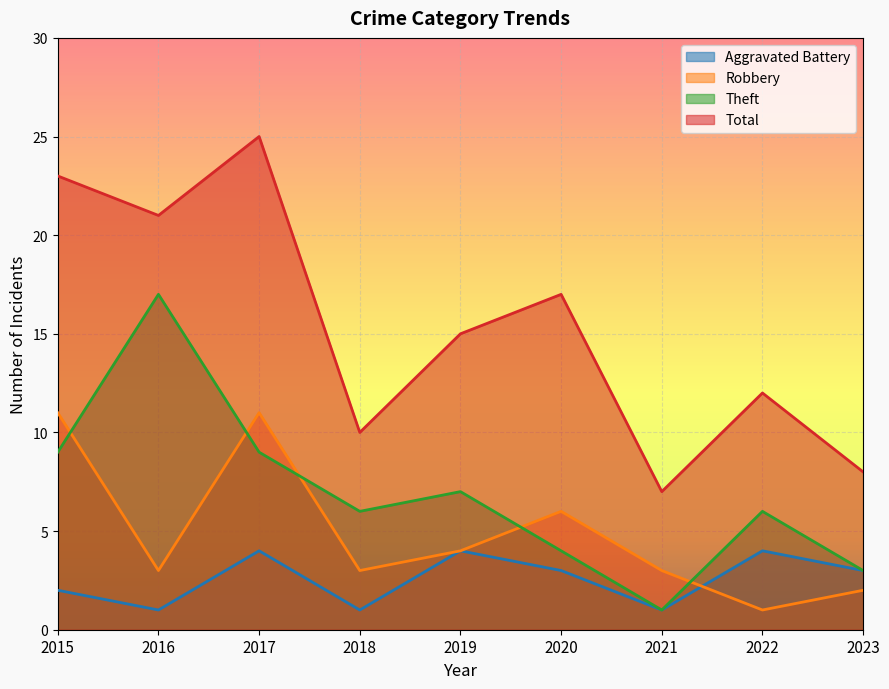

The Total series shows 6 at 2016. True or false?

False